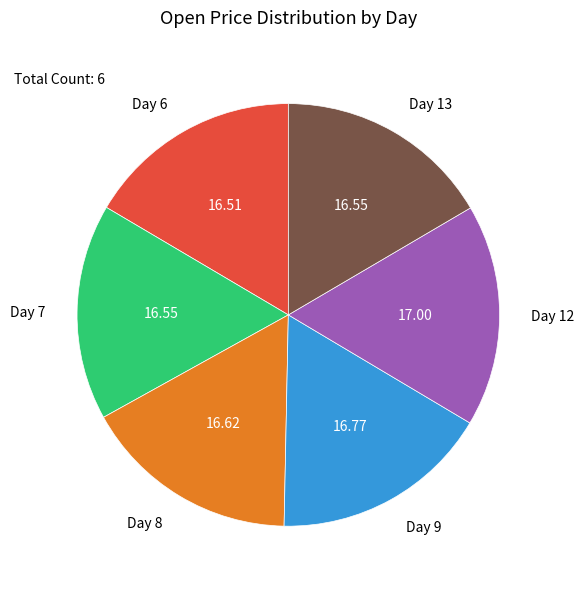

Do Day 8 and Day 9 together represent more than half of the pie?

No